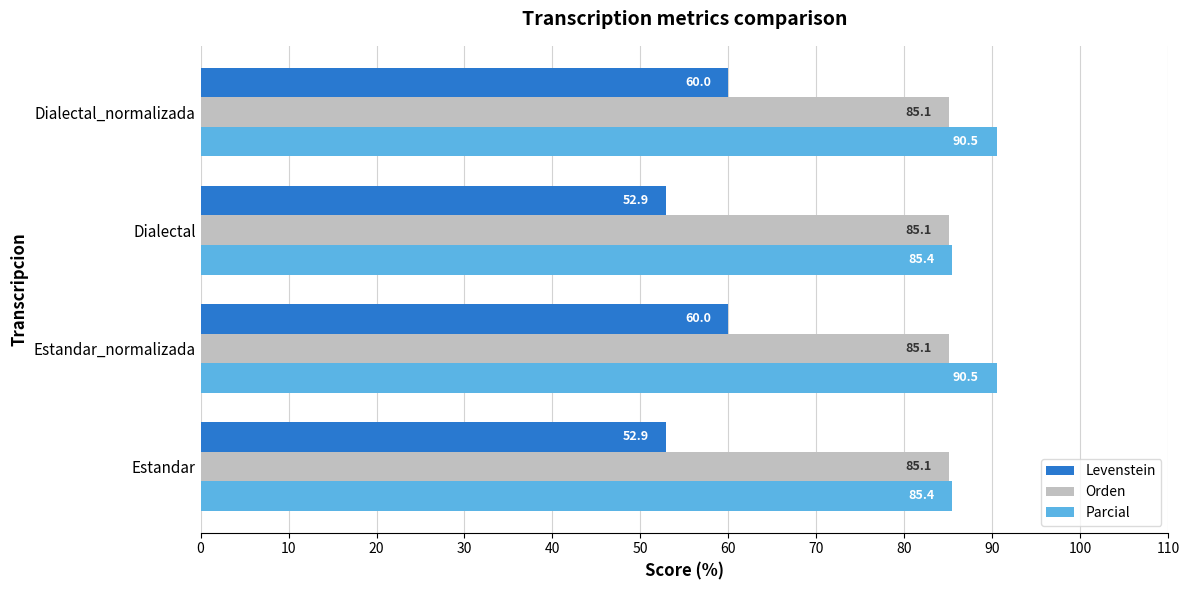

What is the greatest value displayed?

90.5